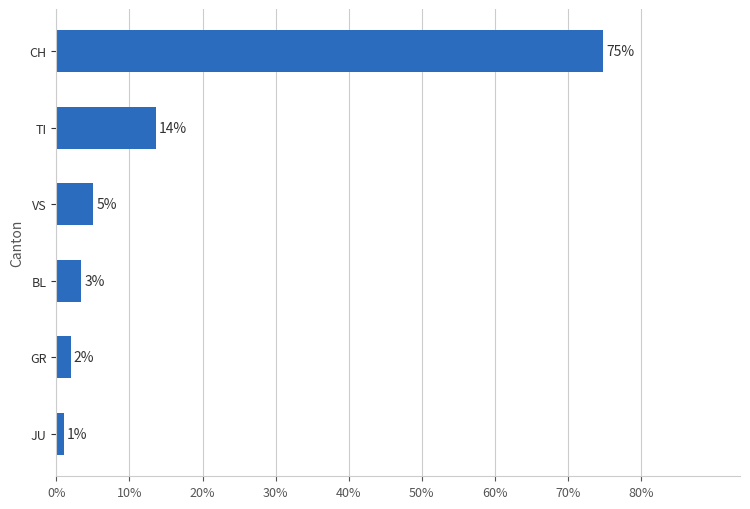

The value at TI is 9.5. True or false?

False